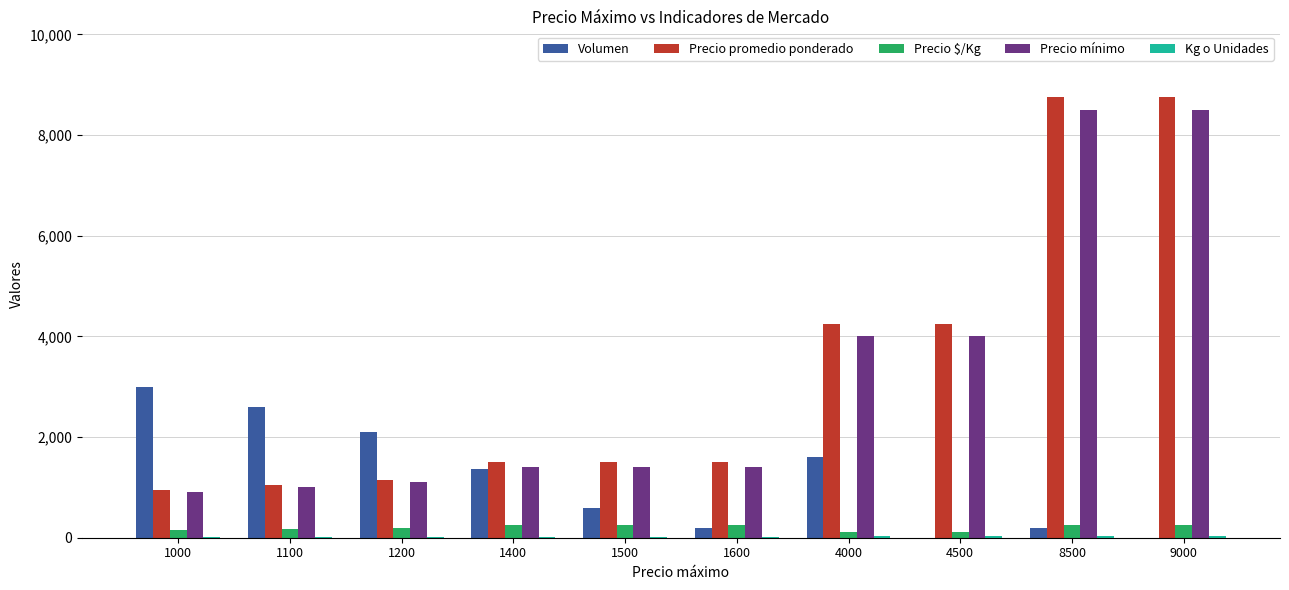

What is the sum of all Precio $/Kg values?

1997